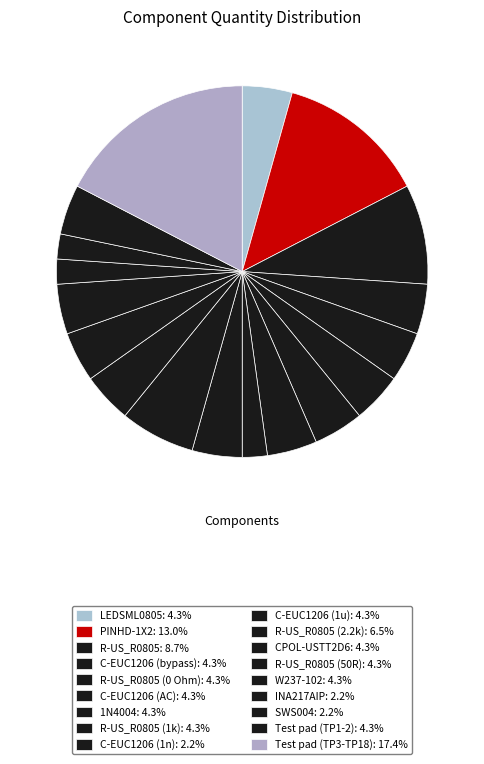

How many segments does this pie chart have?

18